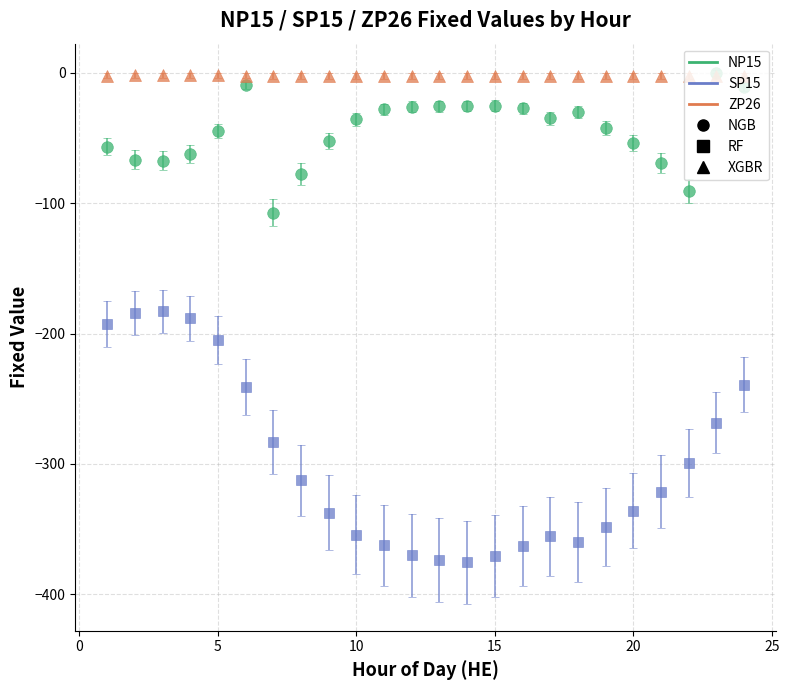

Which series has the largest total across all categories?

ZP26